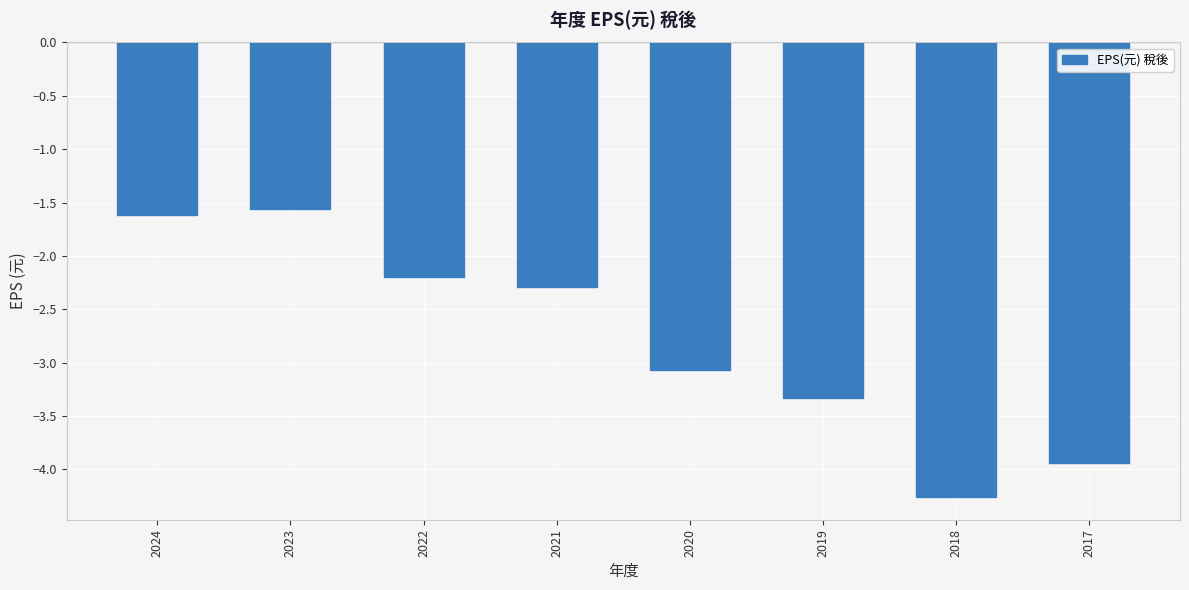

What is the difference between the maximum and second lowest values?

2.4